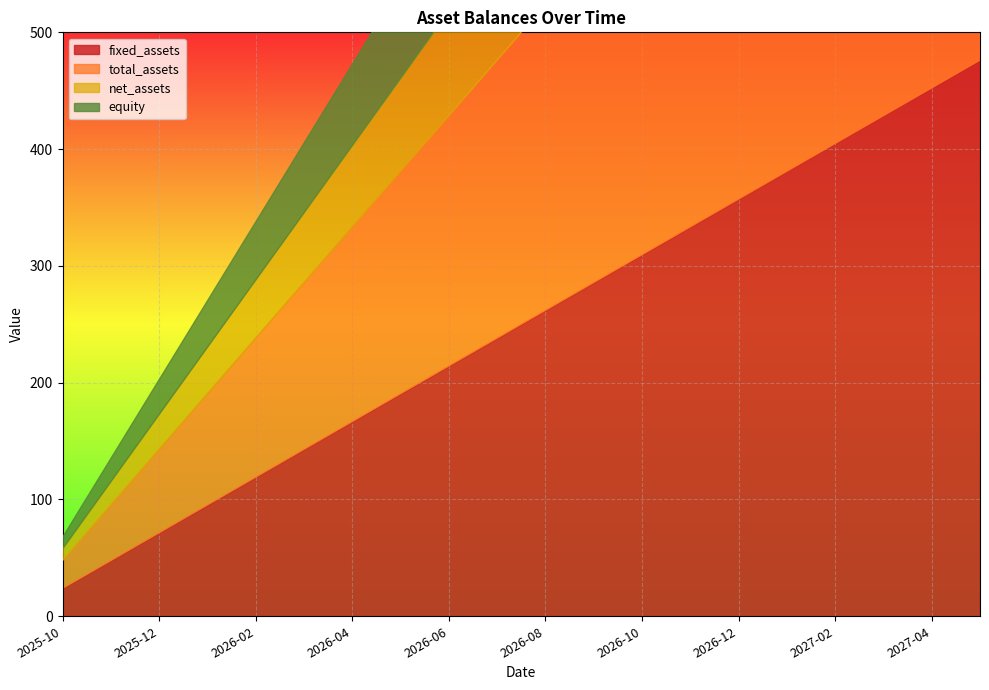

Which series changed the most between 2026-06 and 2026-11?

fixed_assets